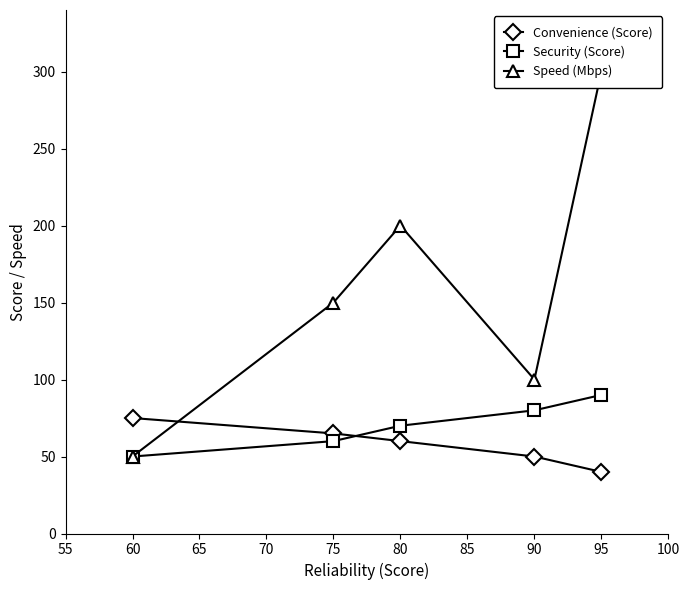

What is the difference between the Convenience (Score) values at 80 and 90?

10